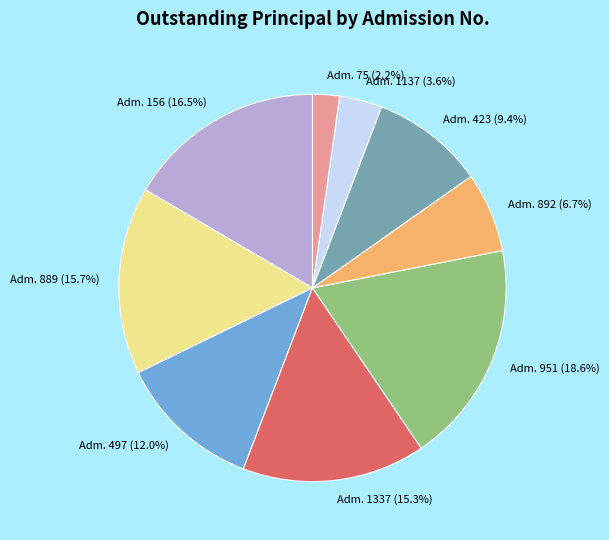

Does any single category account for the majority?

No